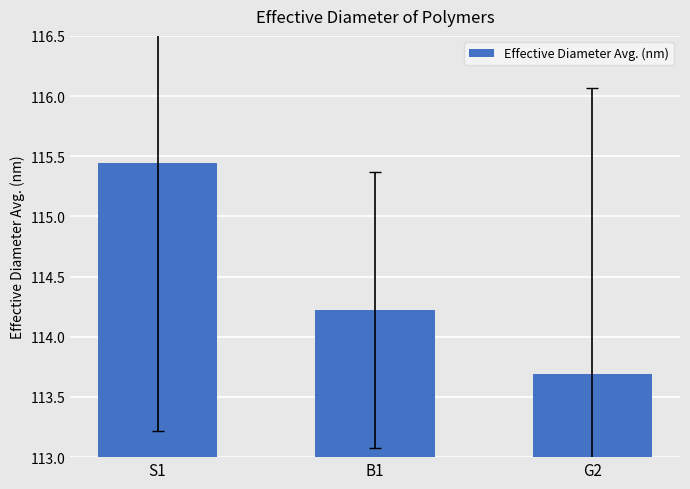

List the labels in order of value, smallest first.

G2, B1, S1